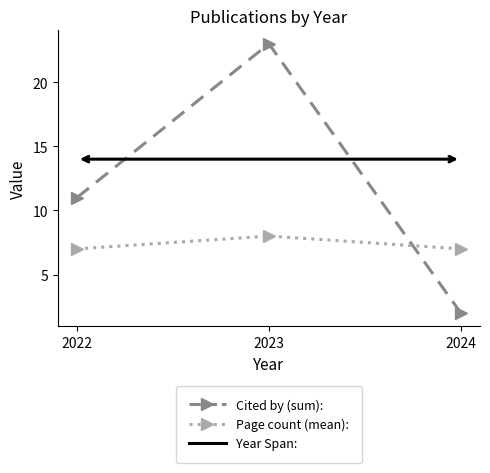

Count the number of data series in this chart.

2